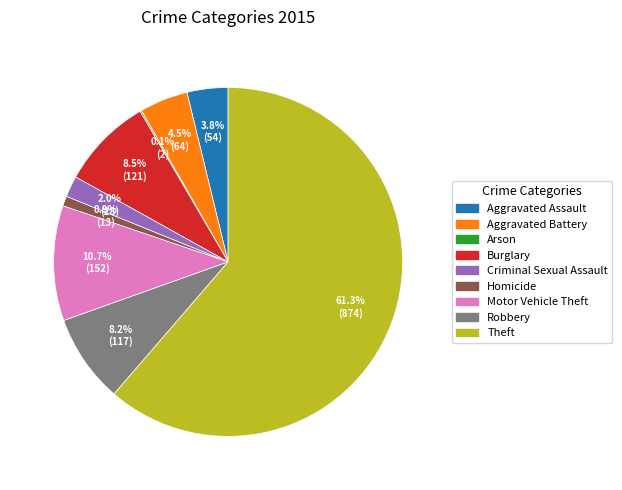

To the nearest percent, what percentage of the pie is Robbery?

8%